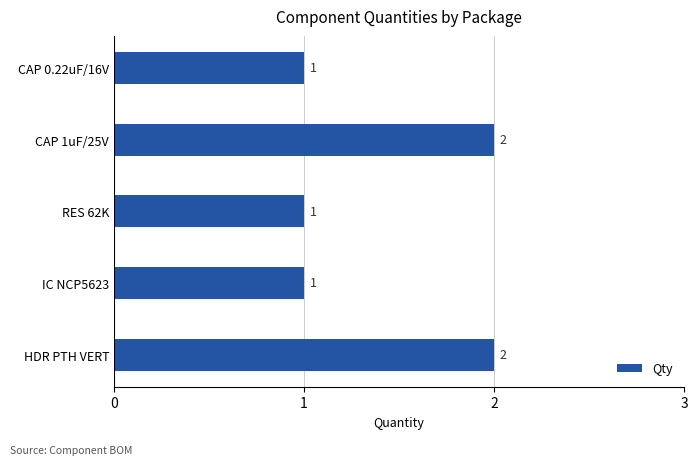

How many values are between 1 and 2?

5